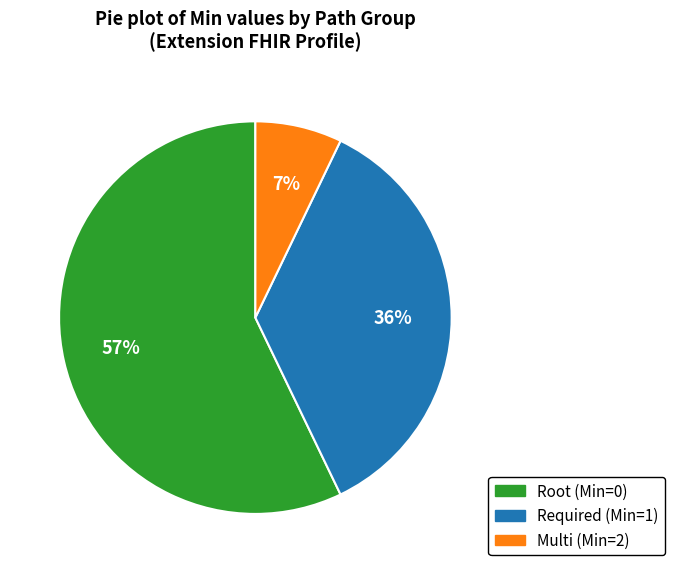

To the nearest percent, what is the average slice percentage?

33%